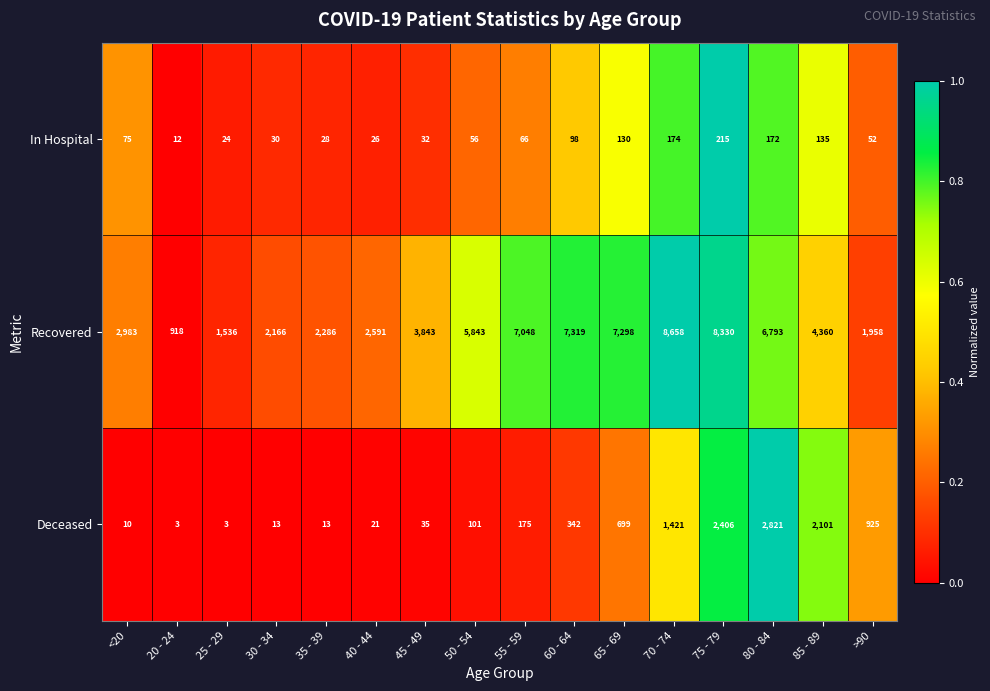

What is the average value of the Recovered series?

4621